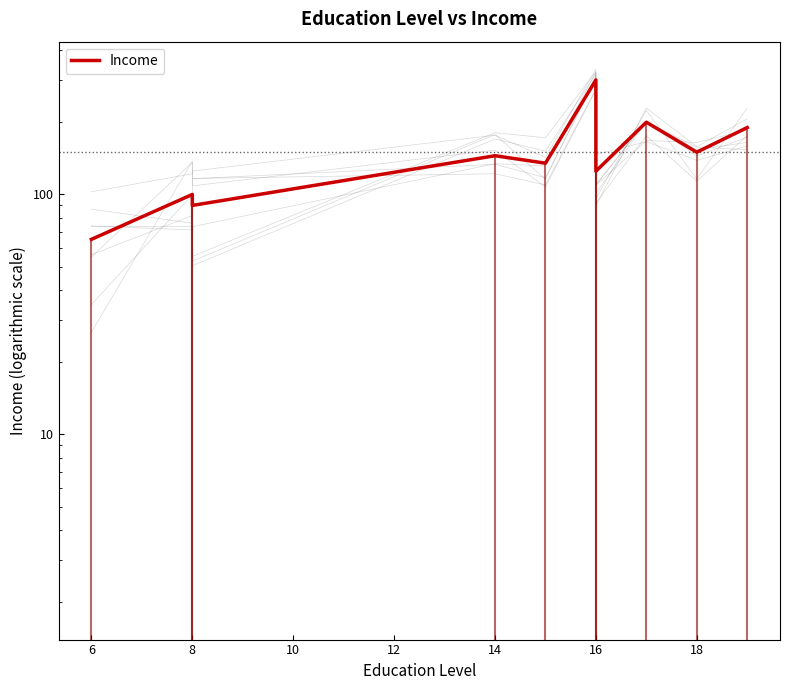

At which category does the data reach its first local valley?

8